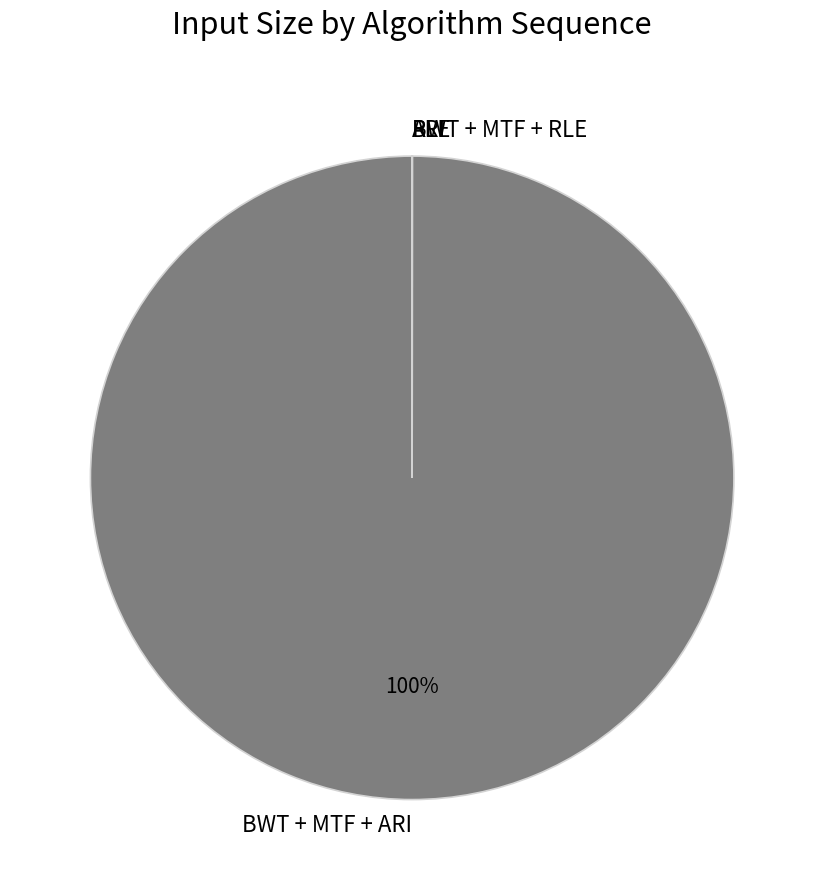

Is there a majority slice in this chart?

Yes